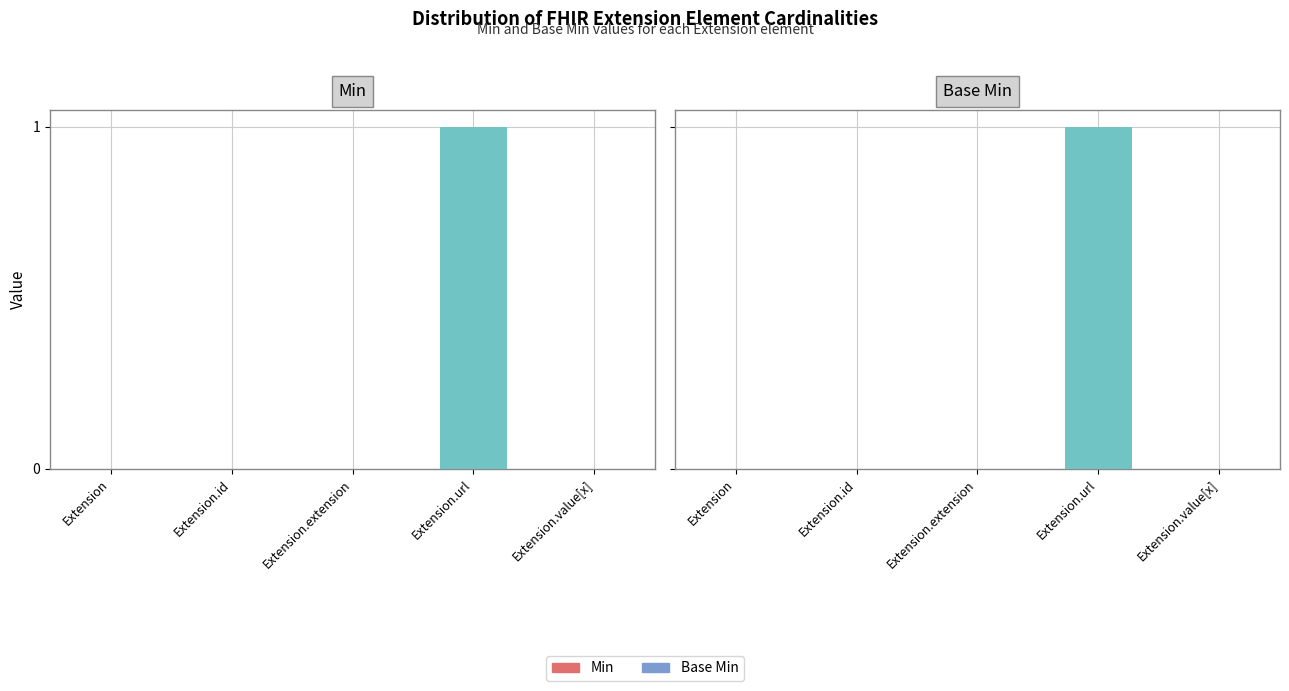

Is it true that Base Min equals 0 at Extension.id?

True